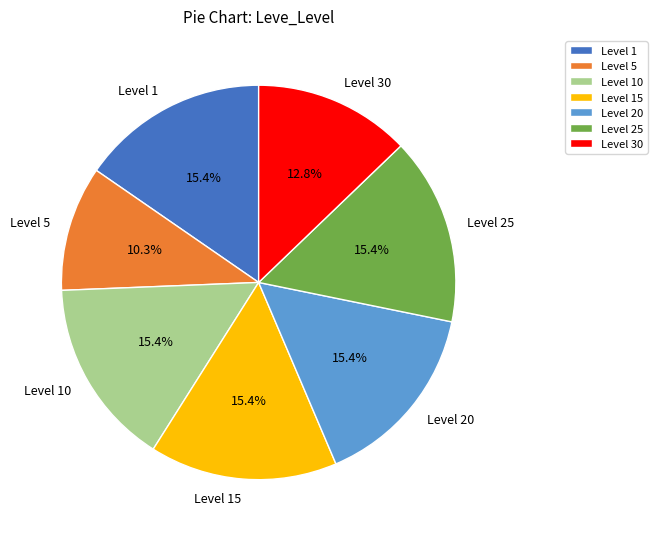

Between Level 30 and Level 25, which is larger?

Level 25